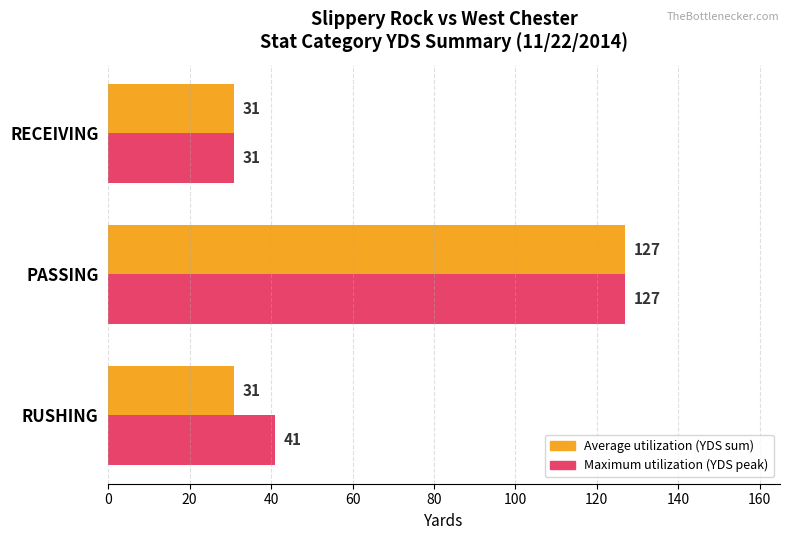

Is the value of Maximum utilization (YDS peak) at RECEIVING greater than the value of Average utilization (YDS sum) at PASSING?

No